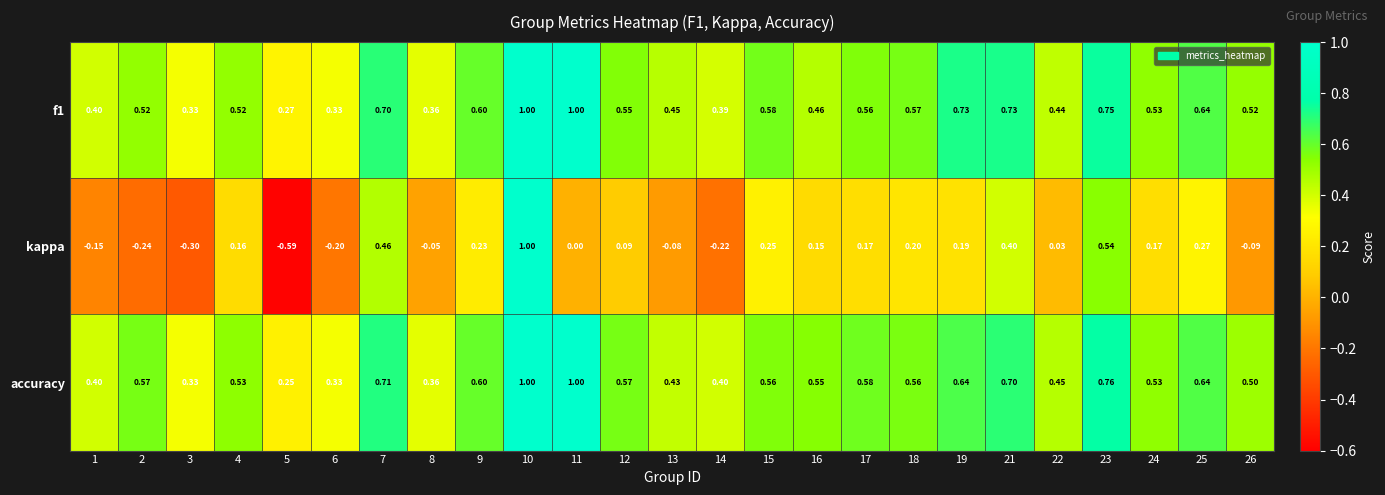

Is the value of kappa at 8 greater than the value of f1 at 1?

No